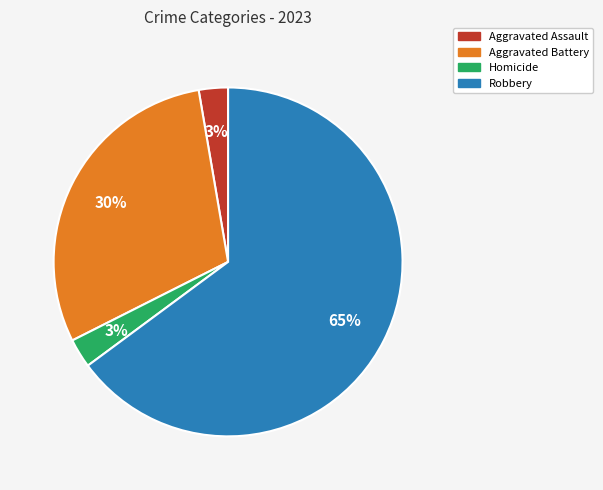

What percentage is the Homicide slice, to the nearest percent?

3%